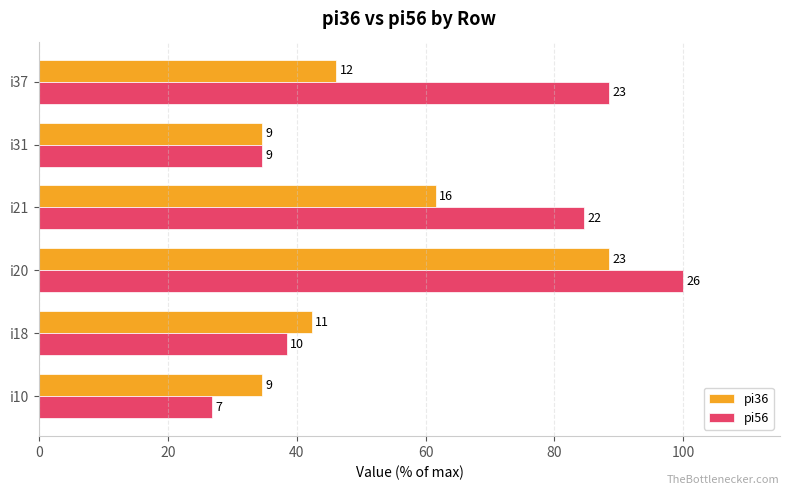

What are all the series names shown in the legend?

pi36, pi56